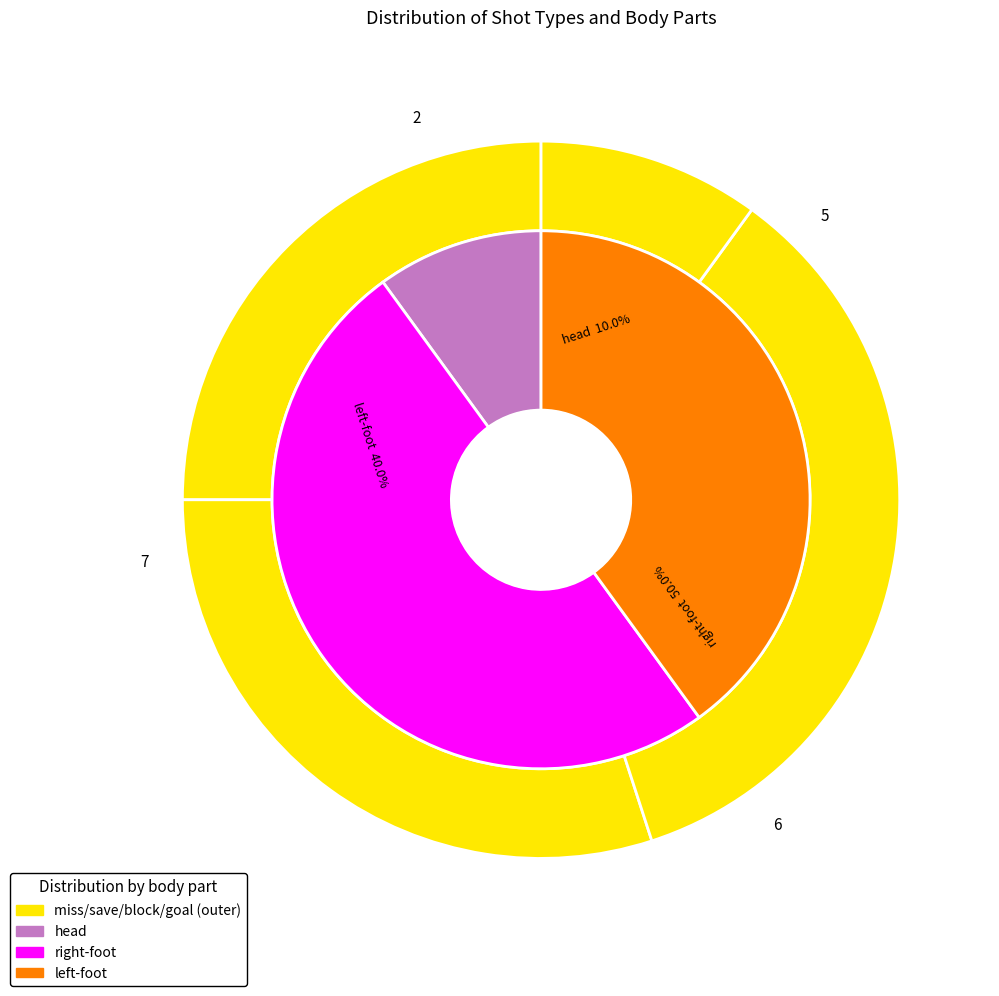

To the nearest percent, what is the difference between the miss and block slice percentages?

10%